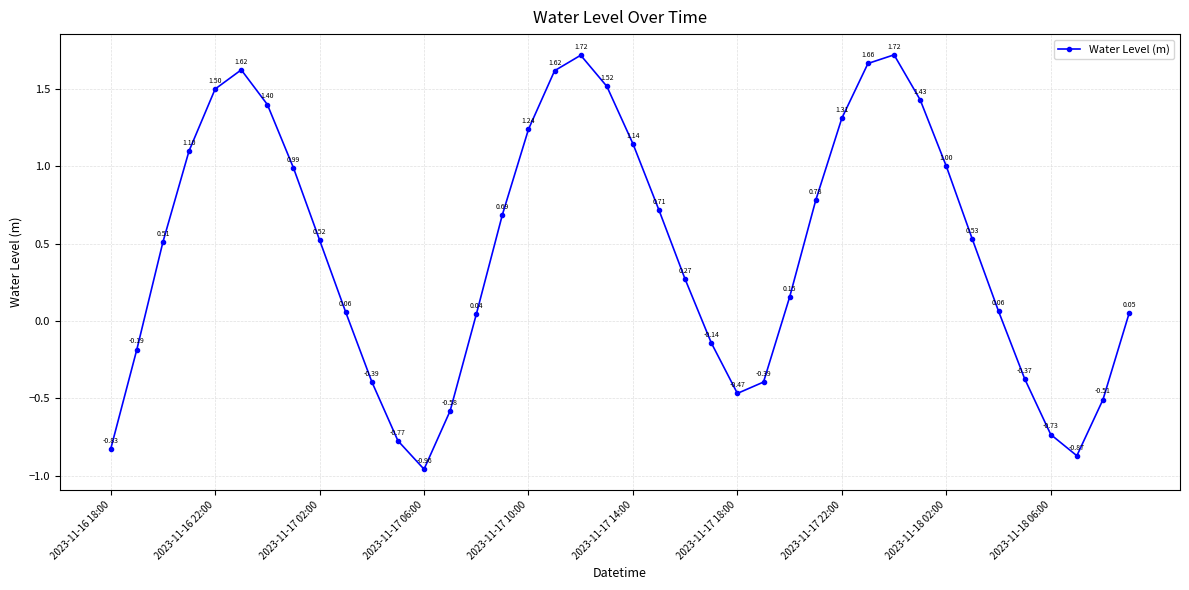

True or false: there are more than 1 points higher than both neighbors.

True